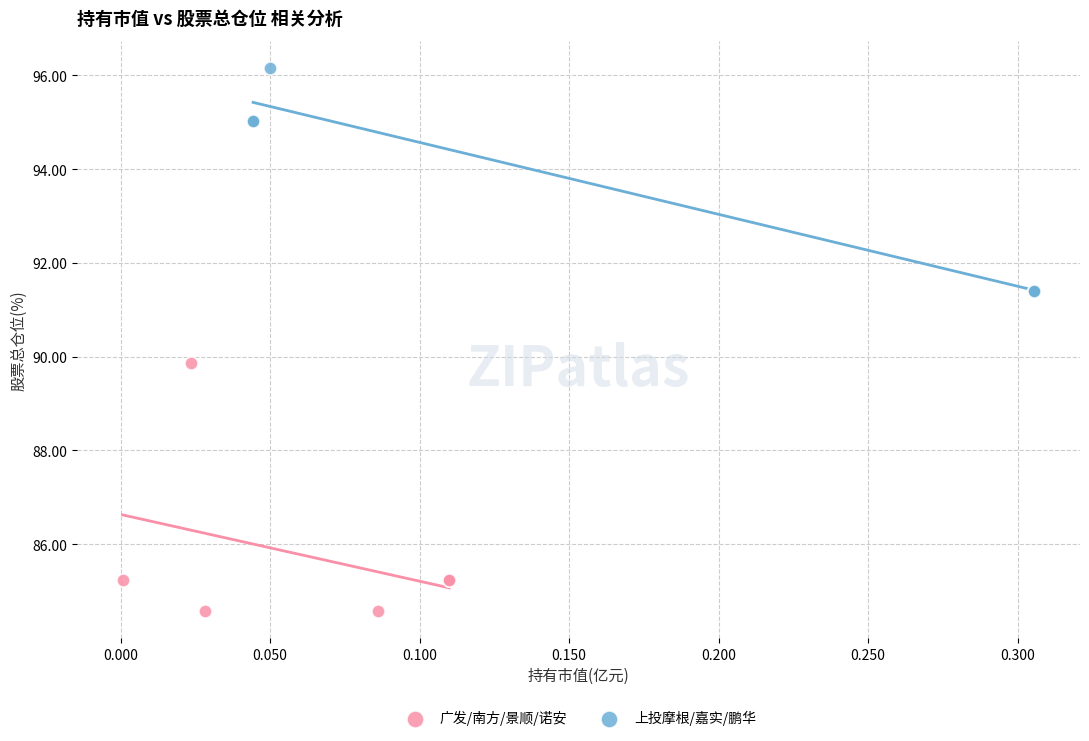

Which series contains the highest Y value?

上投摩根/嘉实/鹏华